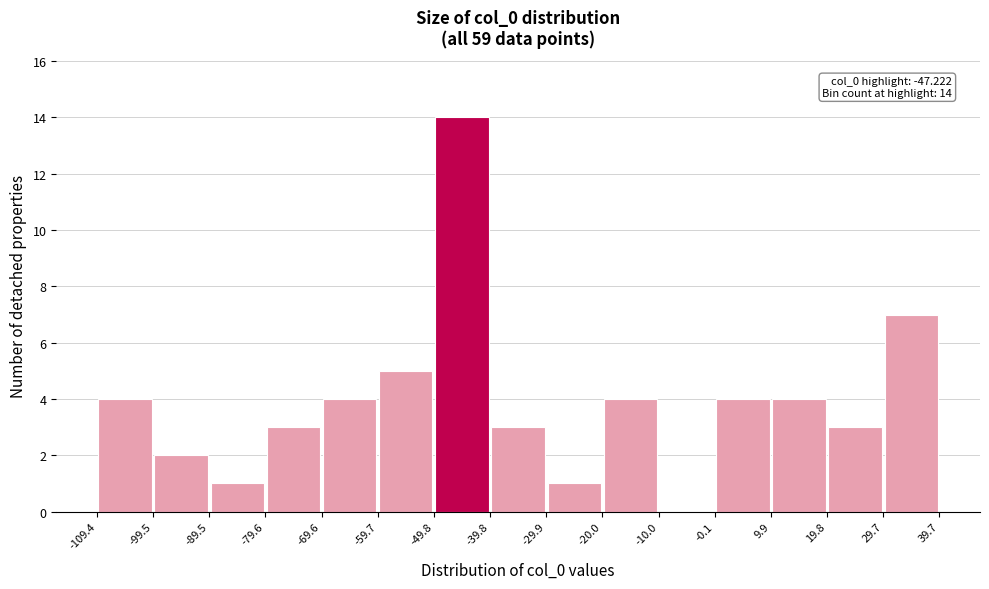

Which range on the x-axis has the tallest bar?

-49.8 to -39.8